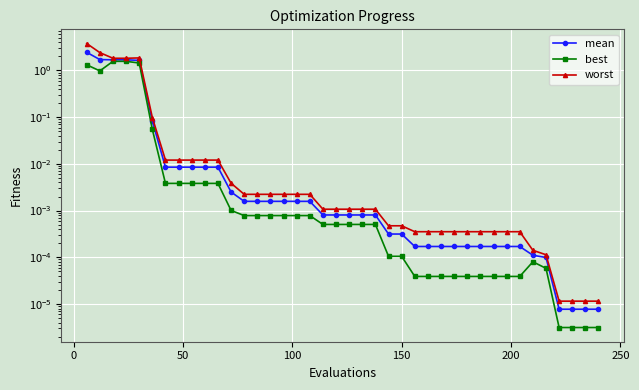

Reading left to right, extract all data points from this chart.

mean: 2.4	1.7	1.7	1.7	1.6	0.1	0.0	0.0	0.0	0.0	0.0	0.0	0.0	0.0	0.0	0.0	0.0	0.0	0.0	0.0	0.0	0.0	0.0	0.0	0.0	0.0	0.0	0.0	0.0	0.0	0.0	0.0	0.0	0.0	0.0	0.0	0.0	0.0	0.0	0.0
best: 1.3	1.0	1.6	1.6	1.4	0.1	0.0	0.0	0.0	0.0	0.0	0.0	0.0	0.0	0.0	0.0	0.0	0.0	0.0	0.0	0.0	0.0	0.0	0.0	0.0	0.0	0.0	0.0	0.0	0.0	0.0	0.0	0.0	0.0	0.0	0.0	0.0	0.0	0.0	0.0
worst: 3.8	2.4	1.8	1.8	1.9	0.1	0.0	0.0	0.0	0.0	0.0	0.0	0.0	0.0	0.0	0.0	0.0	0.0	0.0	0.0	0.0	0.0	0.0	0.0	0.0	0.0	0.0	0.0	0.0	0.0	0.0	0.0	0.0	0.0	0.0	0.0	0.0	0.0	0.0	0.0